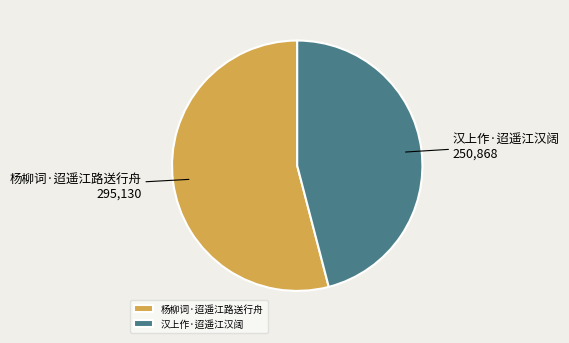

Combined, do 杨柳词·迢遥江路送行舟 and 汉上作·迢遥江汉阔 account for over 50%?

Yes